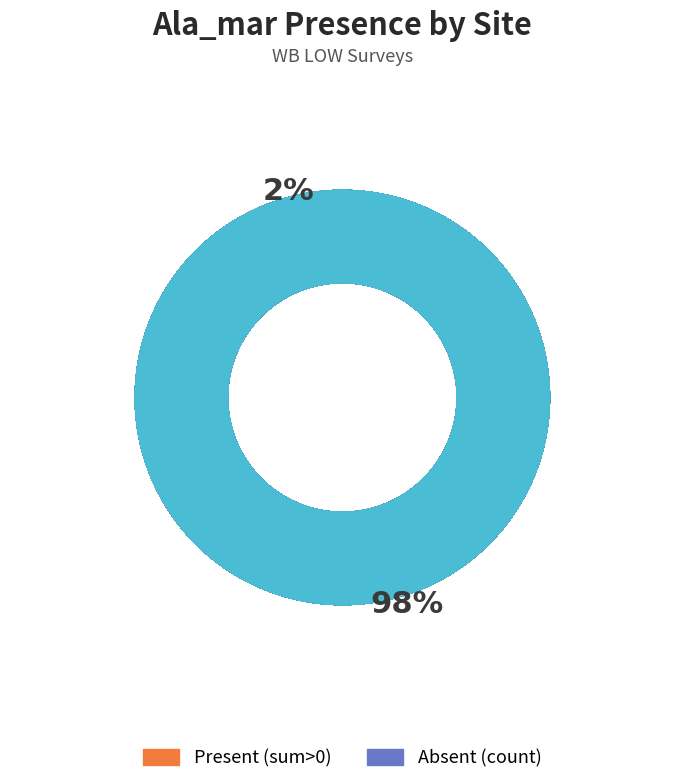

Does WB_LOW_2015_7 account for over 50% of the chart?

No